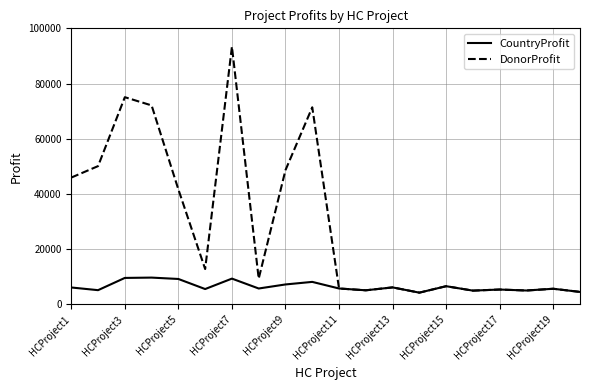

Which series has the largest range (max minus min)?

DonorProfit